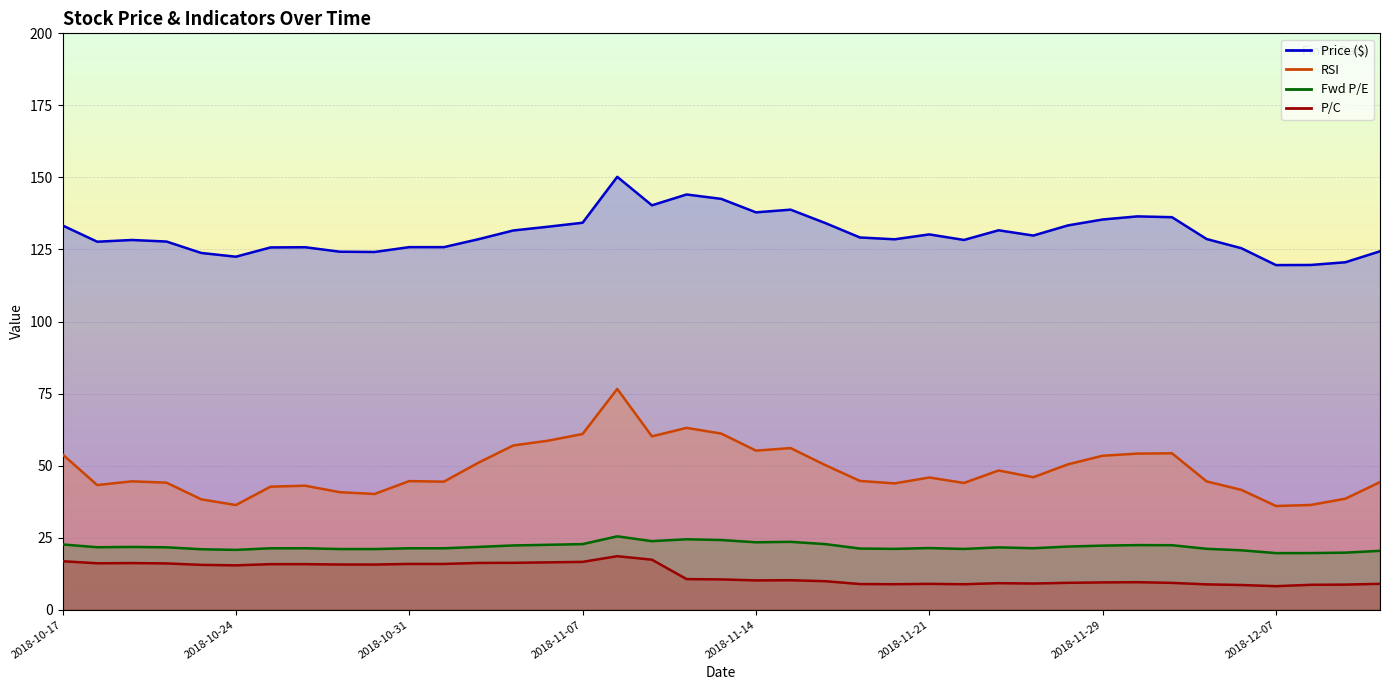

The value of p_c at 2018-10-29 is 7.0. True or false?

False